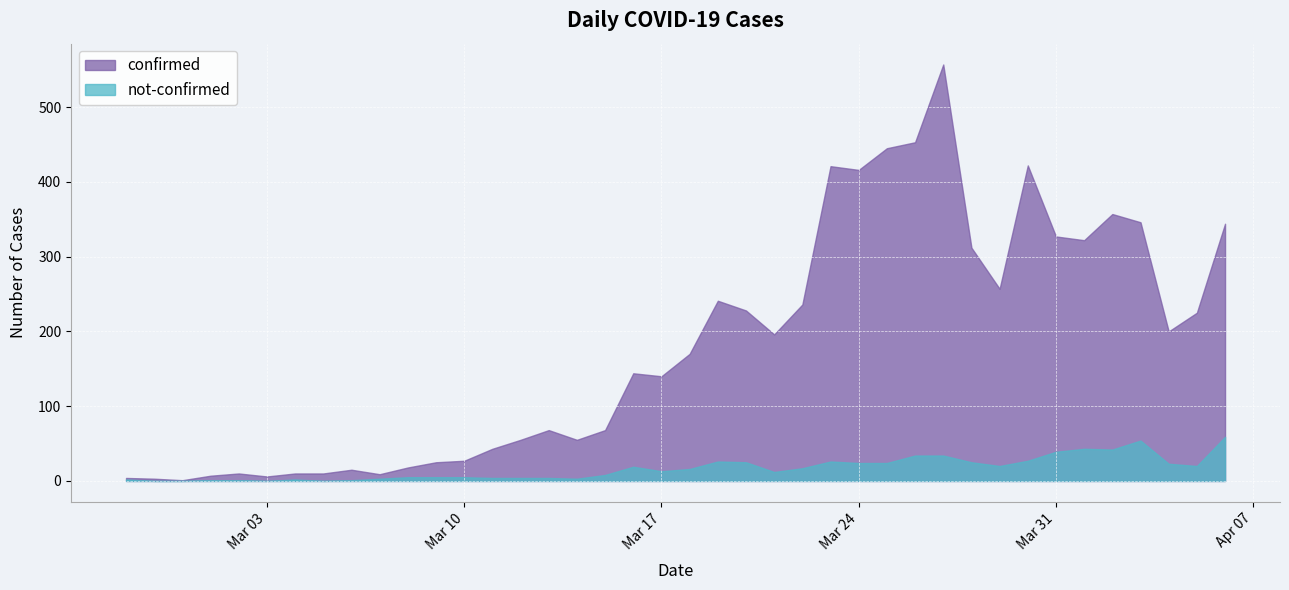

Which series has the largest total across all categories?

confirmed